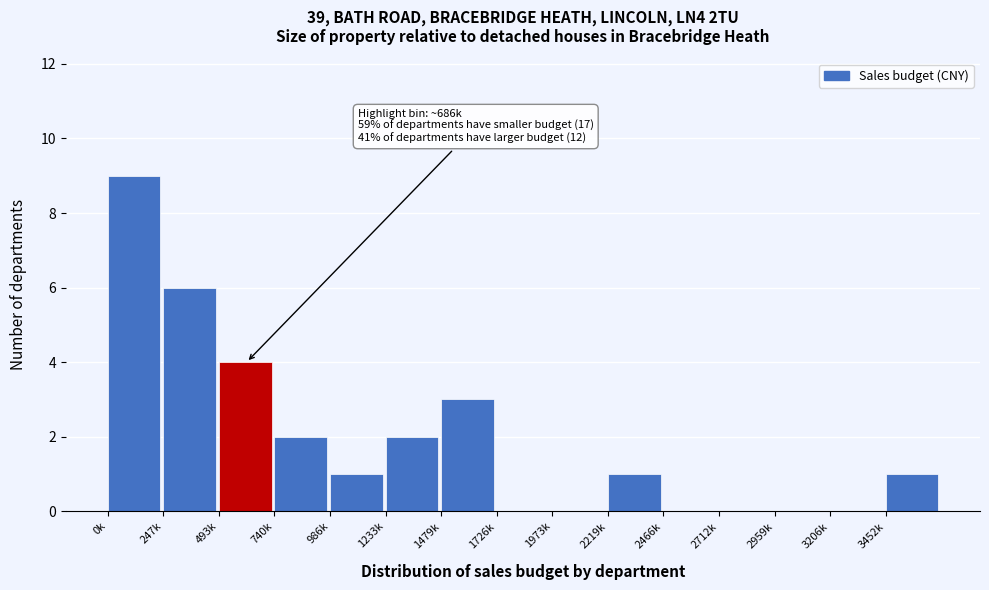

Reading left to right, transcribe all the data shown in this chart.

0k=9	247k=6	493k=4	740k=2	986k=1	1233k=2	1479k=3	1726k=0	1973k=0	2219k=1	2466k=0	2712k=0	2959k=0	3206k=0	3452k=1